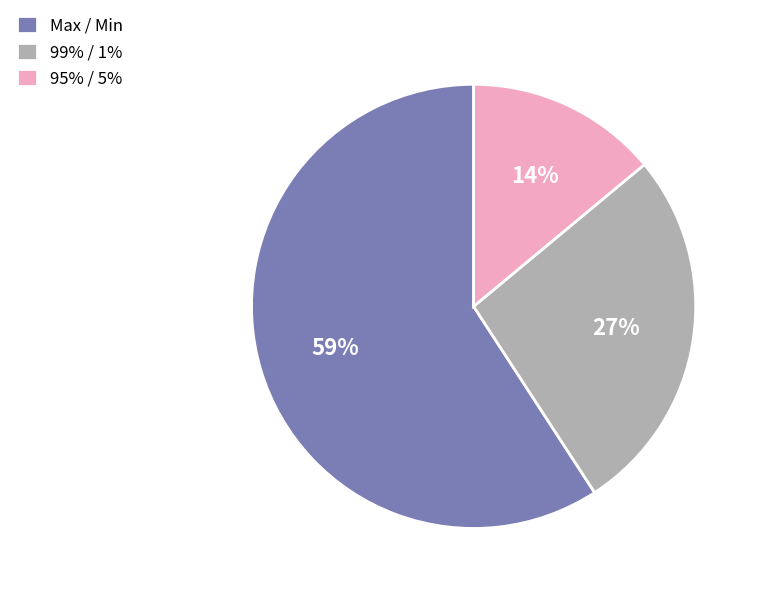

True or false: 95% / 5% accounts for 6% of the total.

False